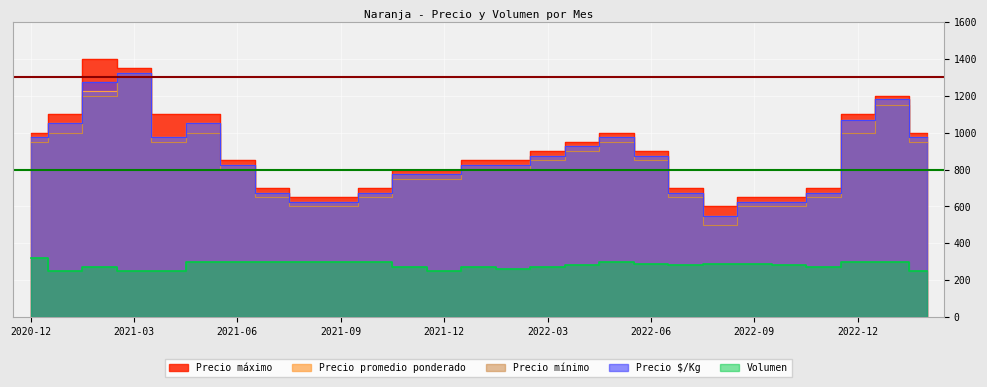

True or false: Precio máximo has a value of 1100 at 2022-12.

True